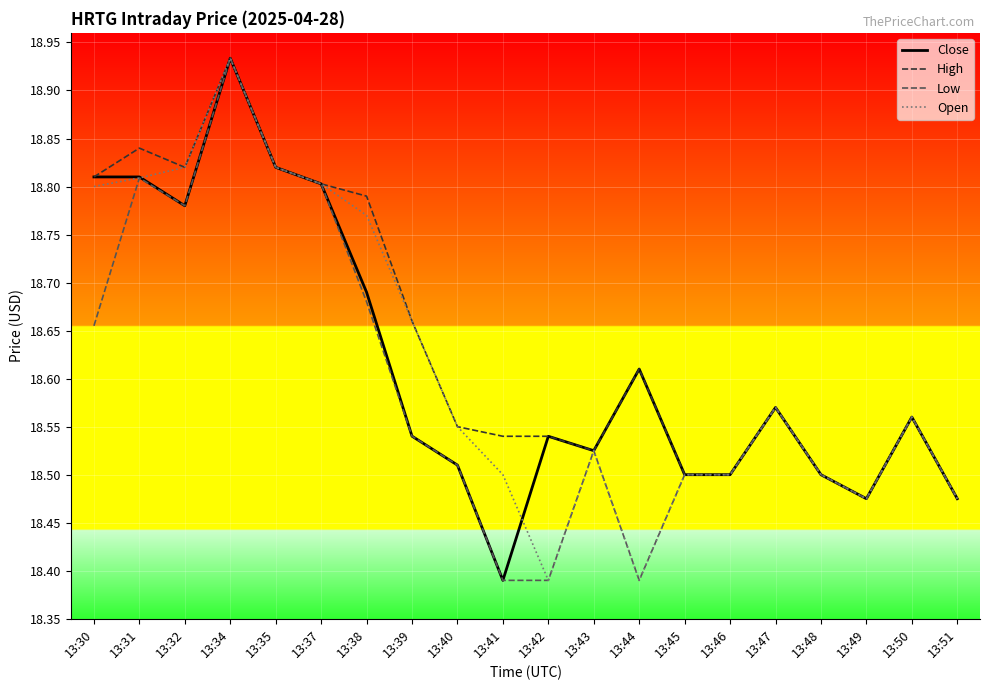

Is the value of High at 13:32 greater than the value of Open at 13:41?

Yes